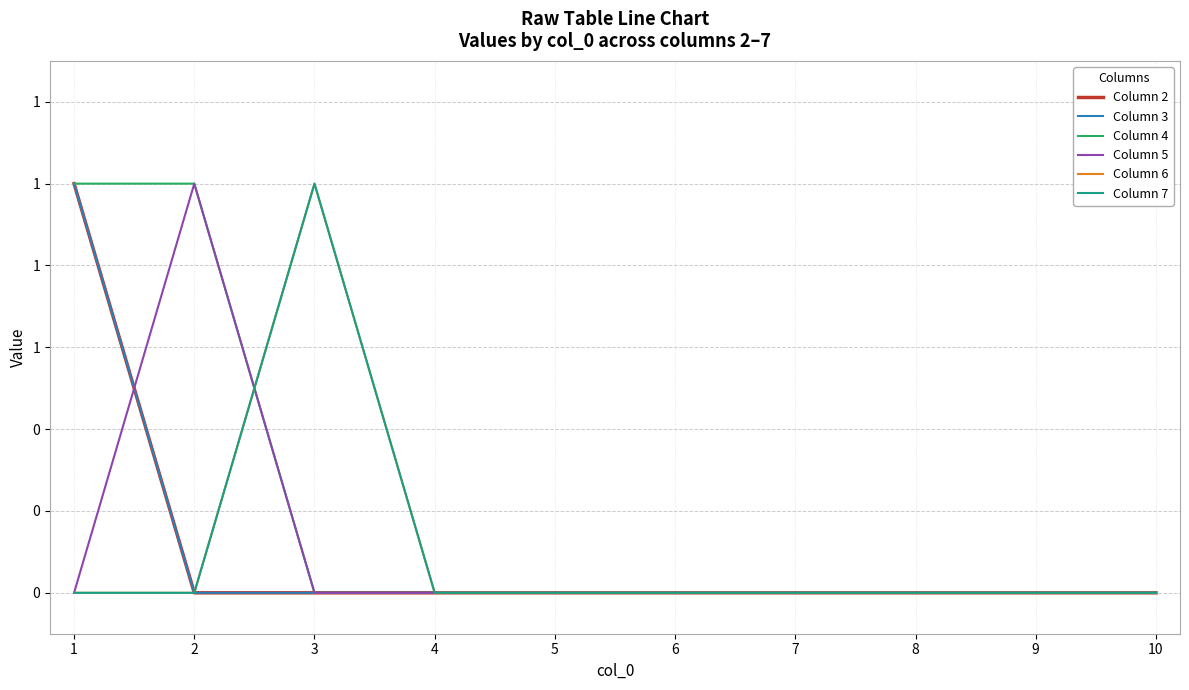

Reading left to right, list all the values displayed in this chart.

Column 2: 1=1	2=0	3=0	4=0	5=0	6=0	7=0	8=0	9=0	10=0
Column 3: 1=1	2=0	3=0	4=0	5=0	6=0	7=0	8=0	9=0	10=0
Column 4: 1=1	2=1	3=0	4=0	5=0	6=0	7=0	8=0	9=0	10=0
Column 5: 1=0	2=1	3=0	4=0	5=0	6=0	7=0	8=0	9=0	10=0
Column 6: 1=0	2=0	3=1	4=0	5=0	6=0	7=0	8=0	9=0	10=0
Column 7: 1=0	2=0	3=1	4=0	5=0	6=0	7=0	8=0	9=0	10=0